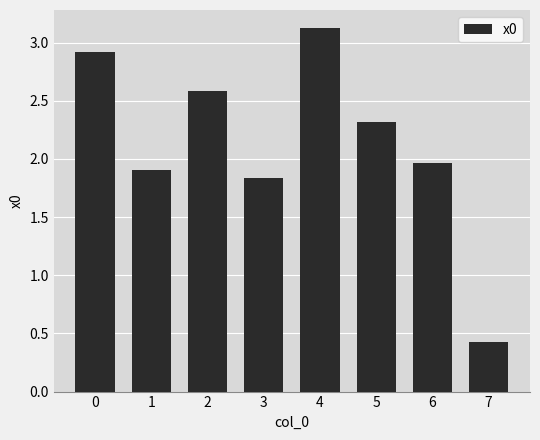

At which category does the chart reach its minimum across all series?

7